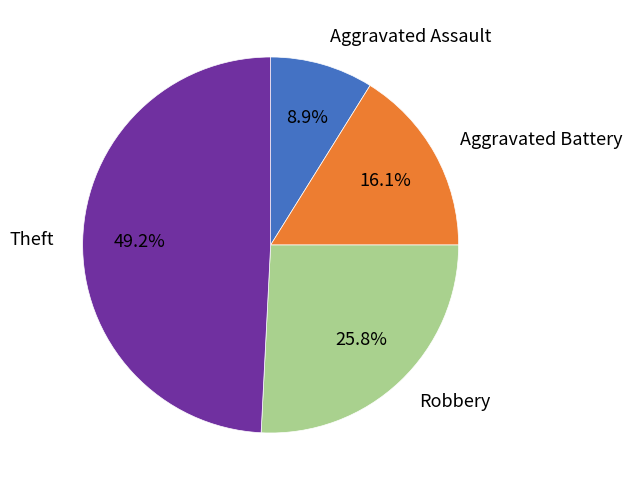

To the nearest percent, what percentage of the pie is Aggravated Assault?

9%